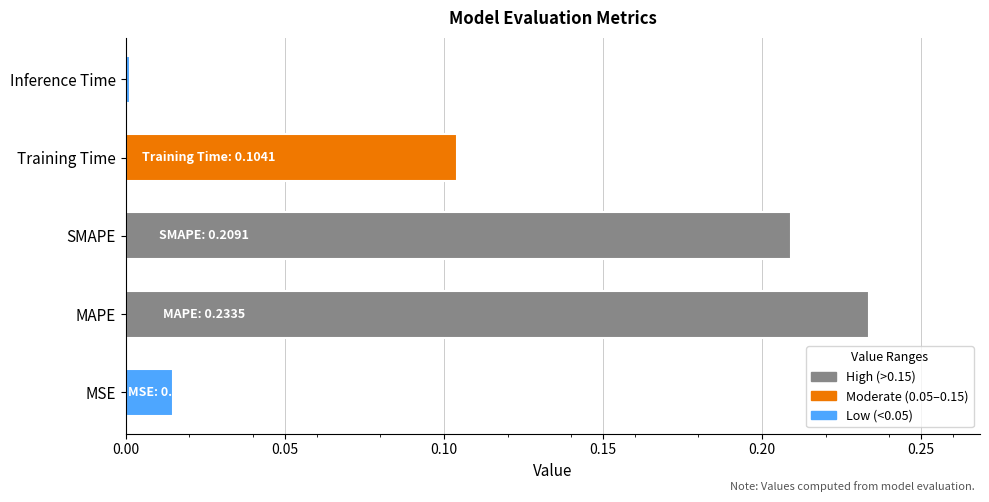

Where is the data nearest to the value 0?

Inference Time